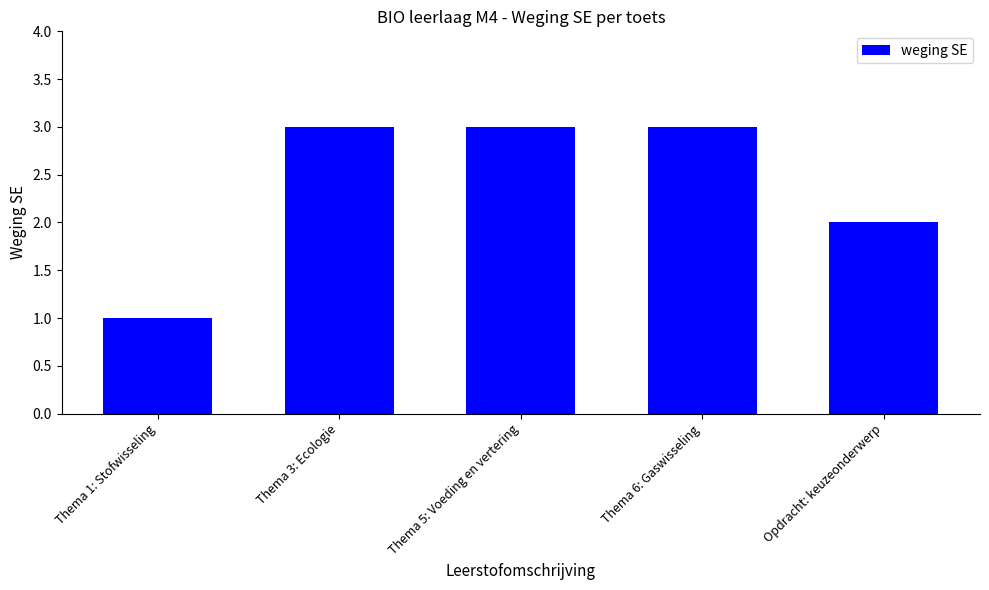

Which label corresponds to the smallest value in the chart?

Thema 1: Stofwisseling